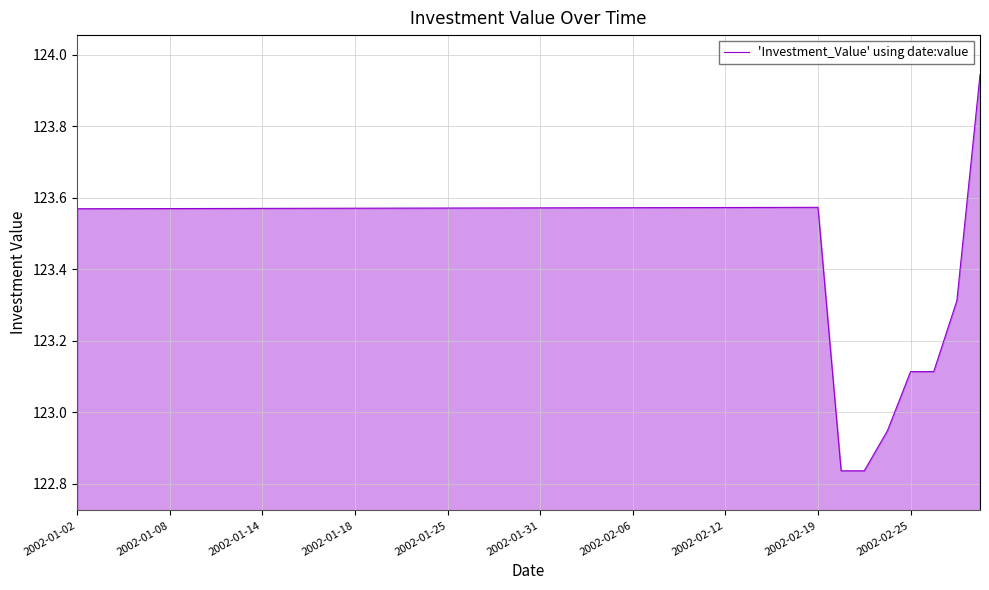

What is the sum of all values?

4940.0